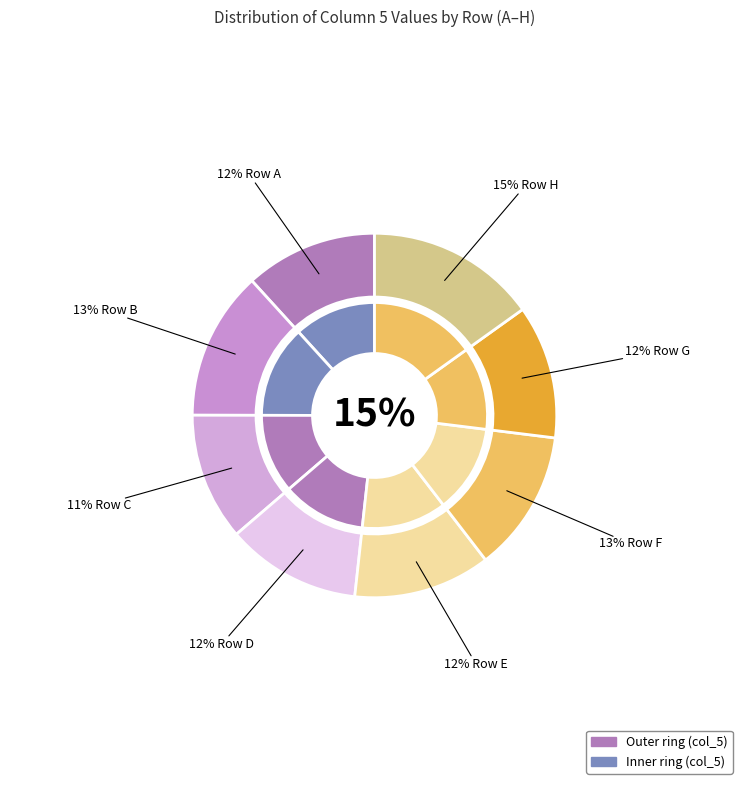

Is there any slice that represents more than half of the pie?

No